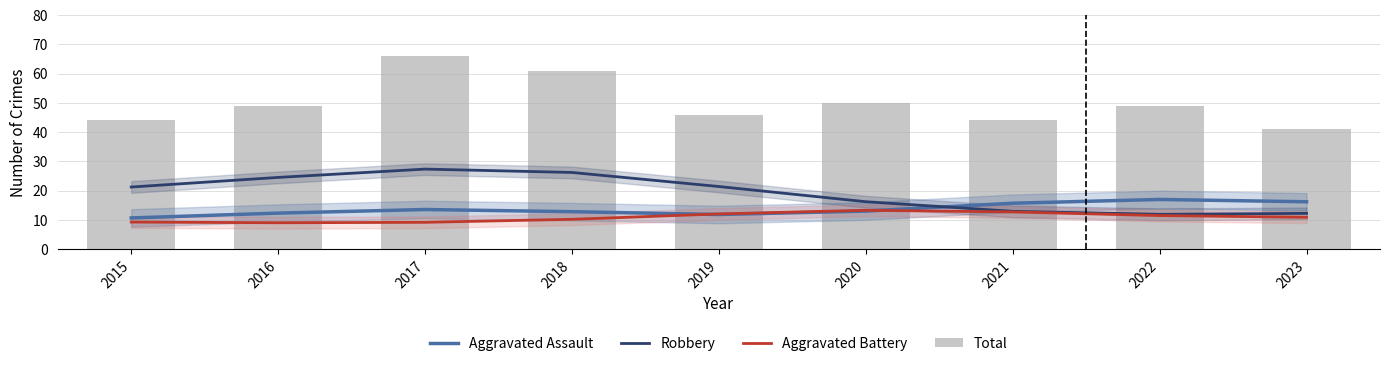

At 2022, list the series in order from smallest to largest.

Aggravated Battery, Robbery, Aggravated Assault, Total